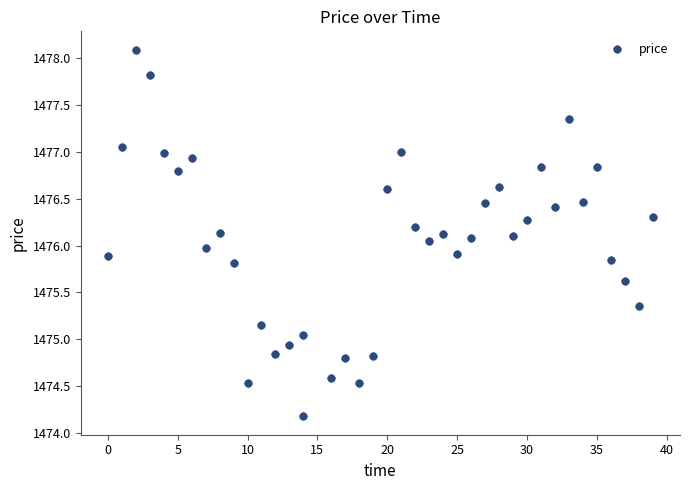

What is the range of Y values (max minus min)?

3.9